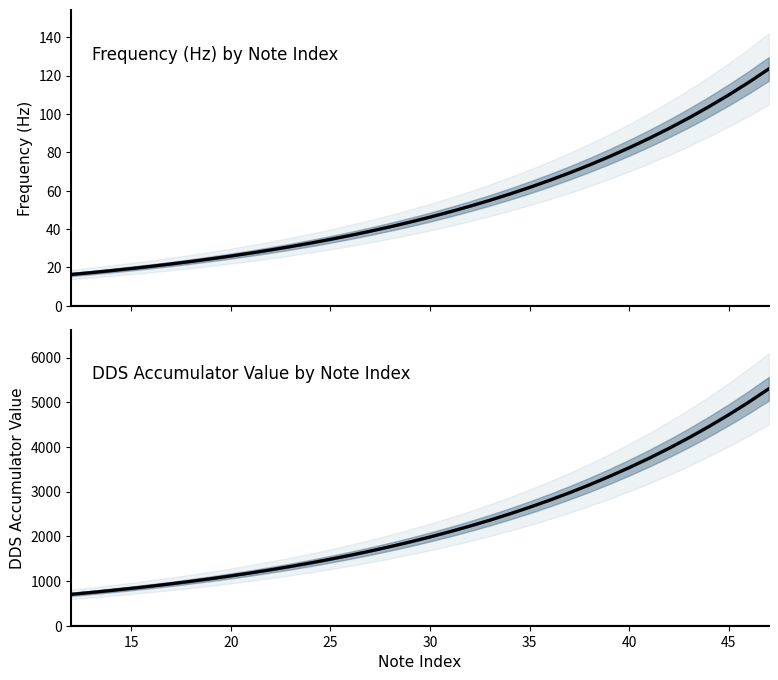

True or false: DDS Value and Frequency (Hz) intersect in this chart.

False